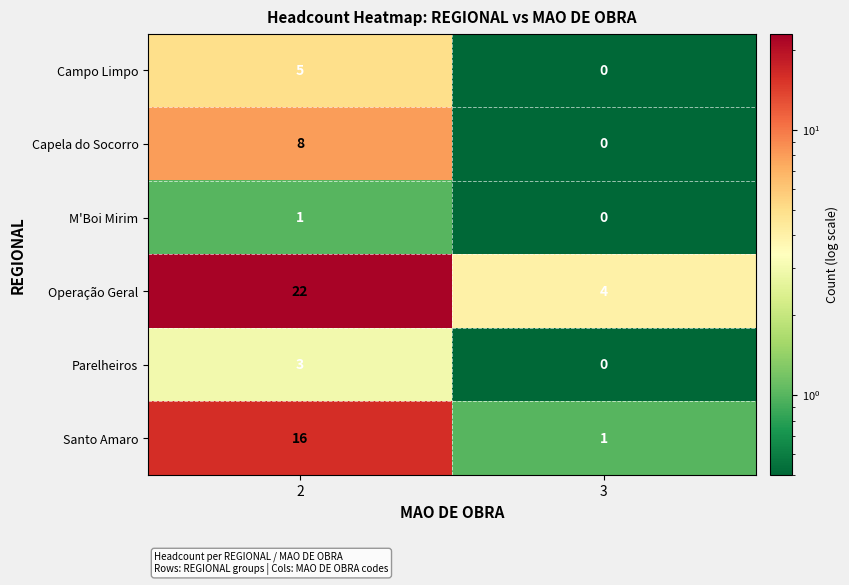

Rank the series by their maximum value, from highest to lowest.

Operação Geral, Santo Amaro, Capela do Socorro, Campo Limpo, Parelheiros, M'Boi Mirim